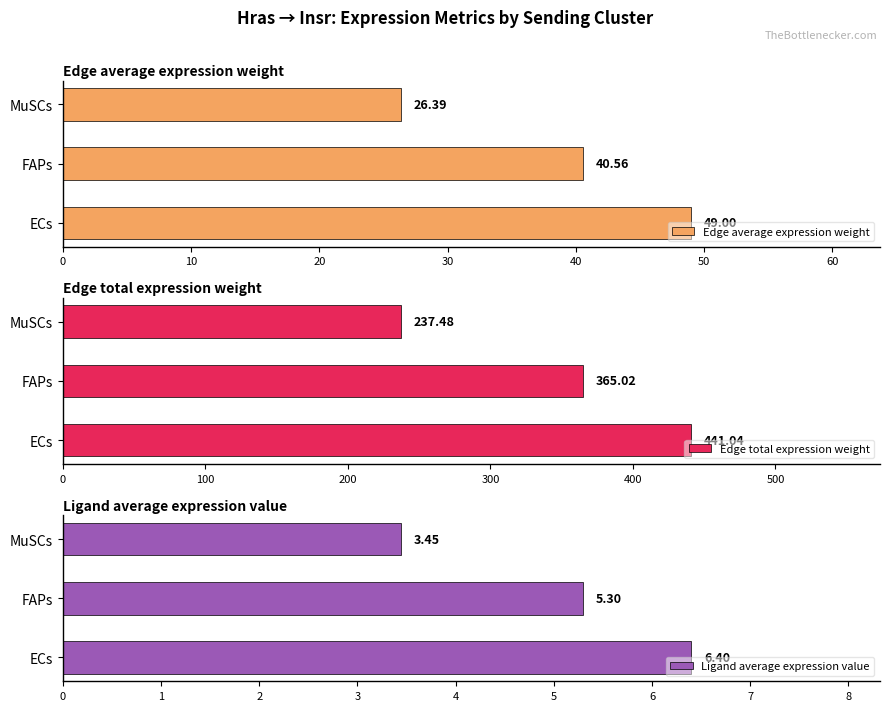

How many bars are there in total?

9